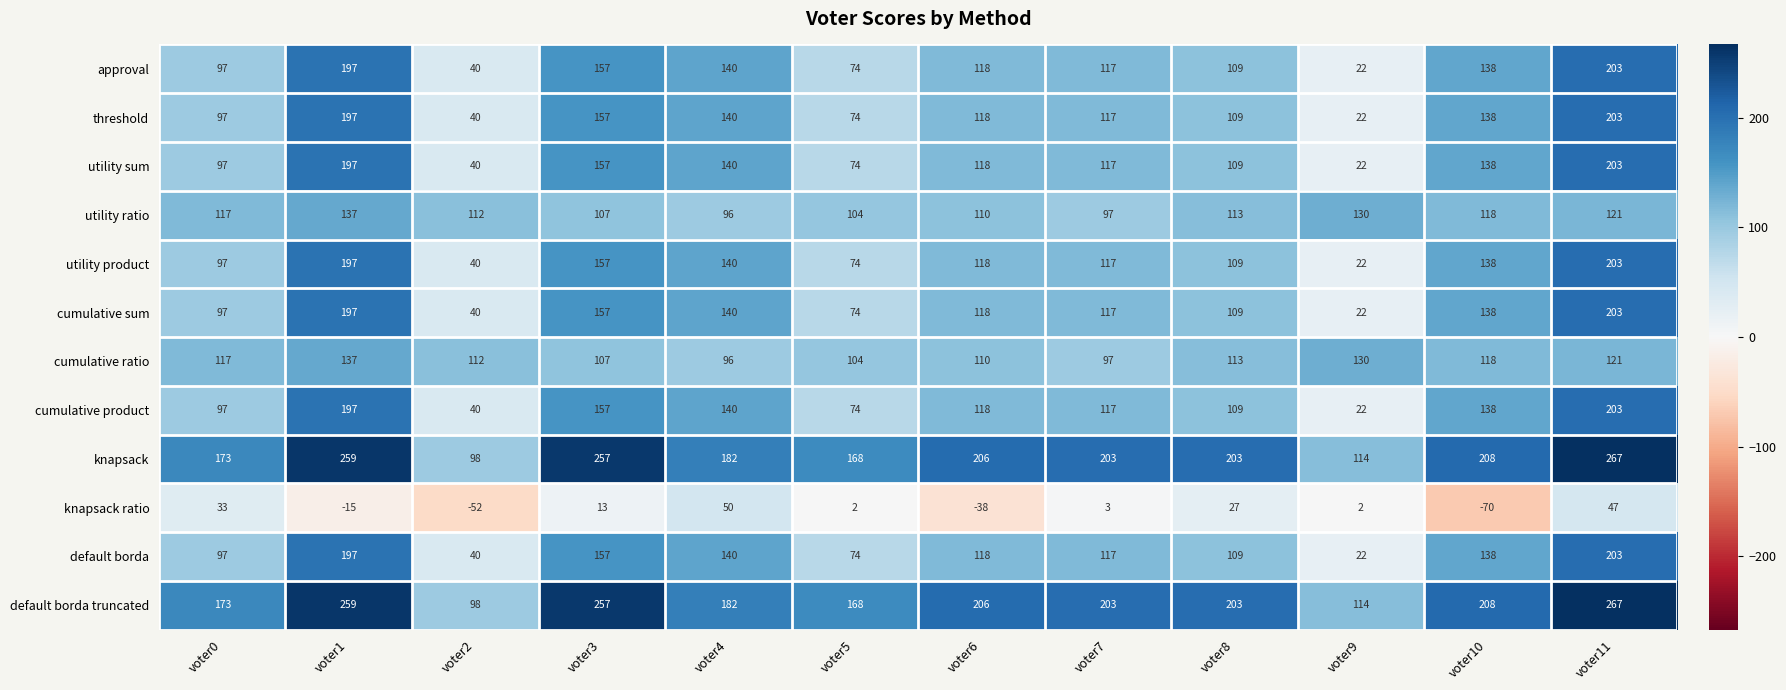

What is the difference between the second highest and second lowest values in the utility product series?

157